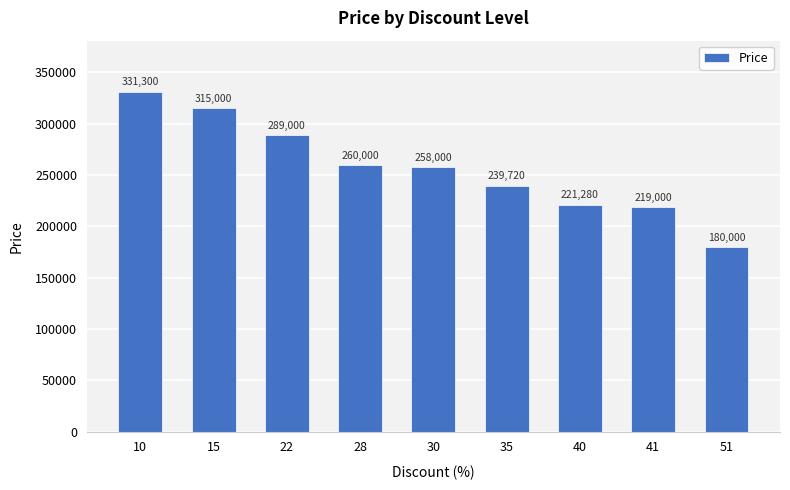

Is it true that the value at 40 is 293516?

False